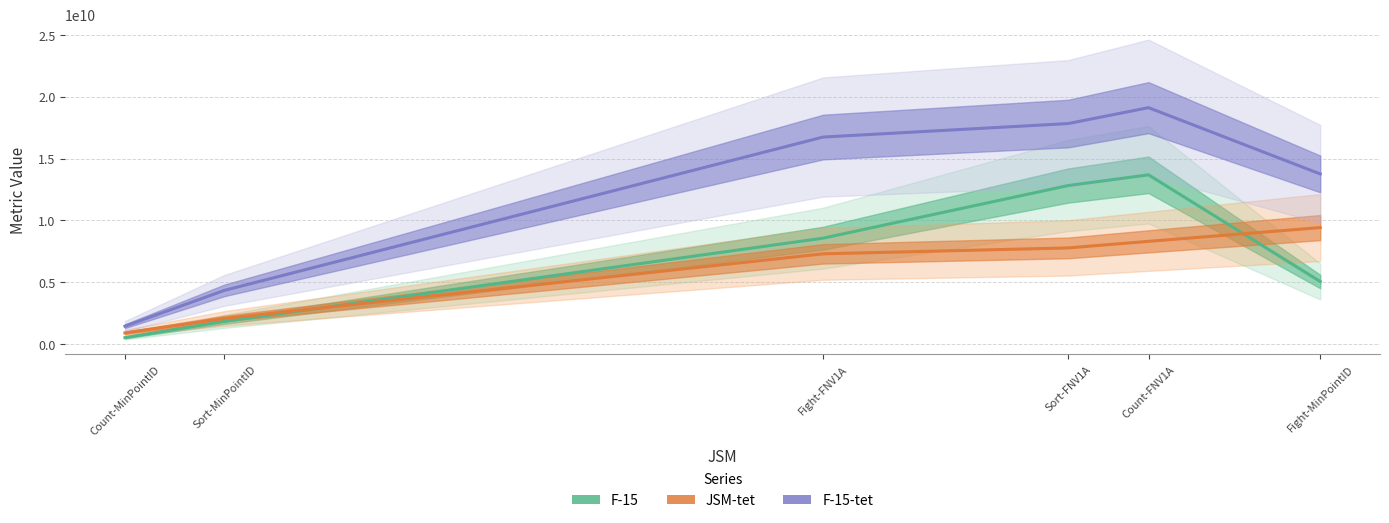

The value of JSM-tet at Fight-FNV1A is 7294352847. True or false?

True